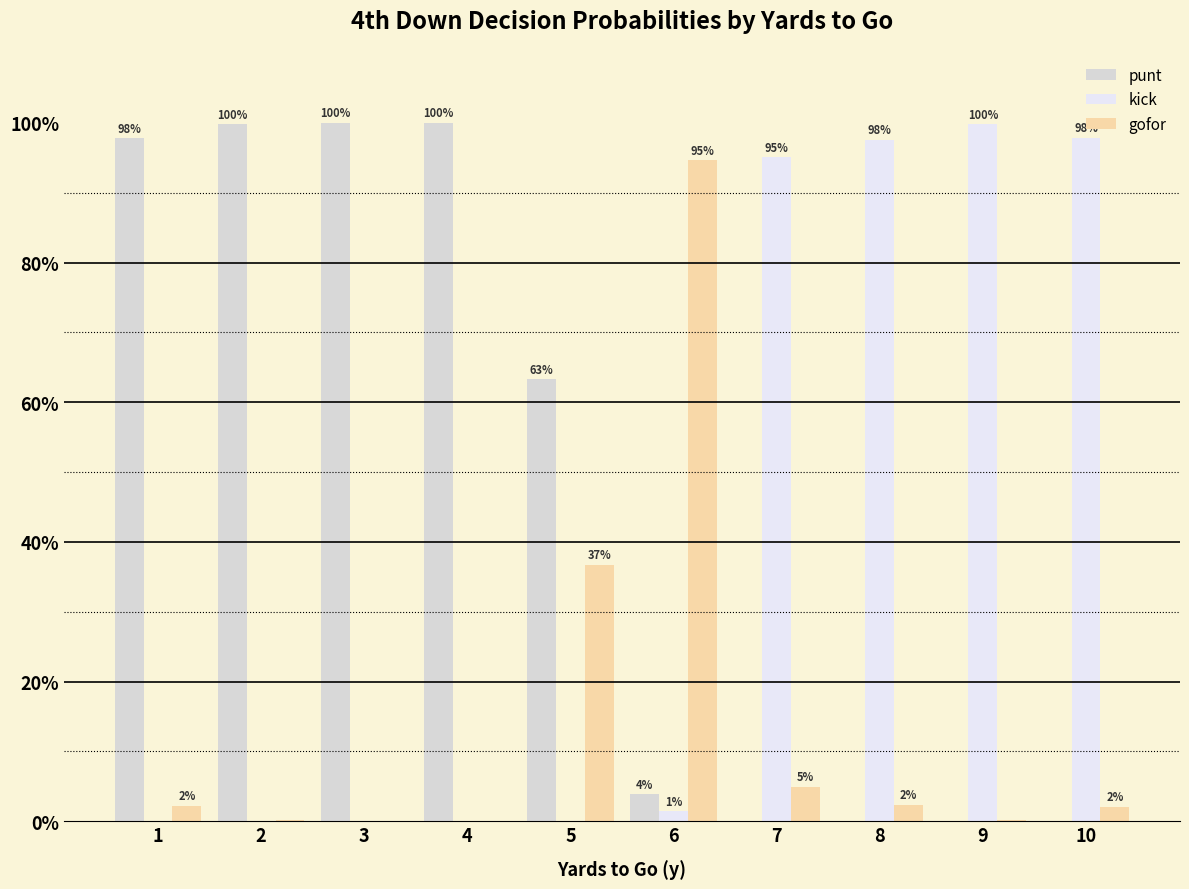

Are the bars grouped side by side (vs. stacked)?

Yes